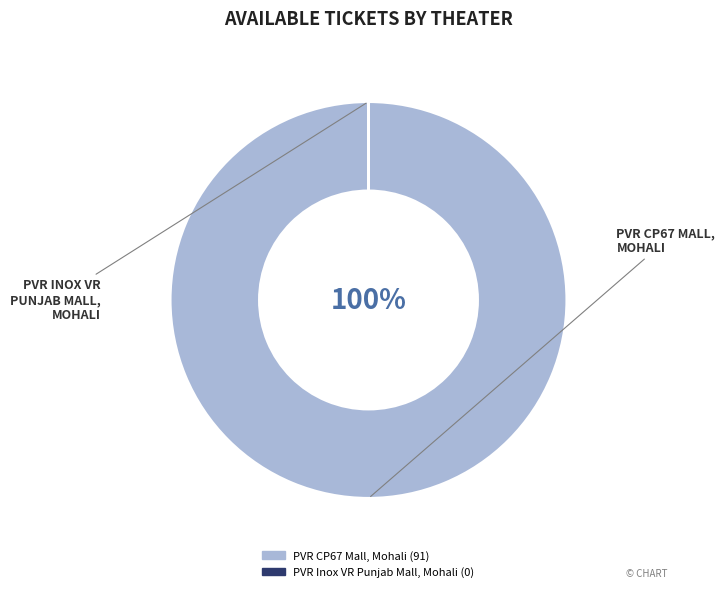

To the nearest percent, what is the average slice percentage?

50%